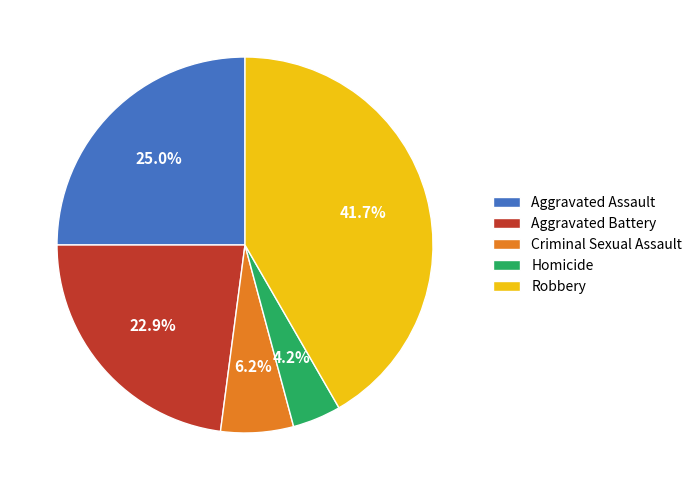

True or false: Aggravated Assault accounts for 25% of the total.

True